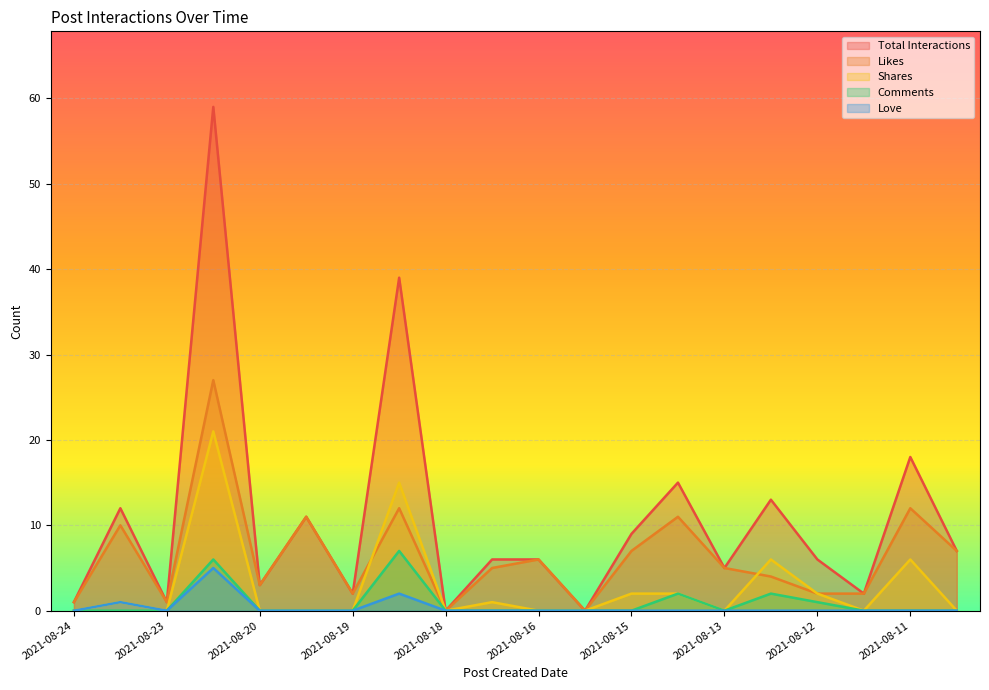

What is the maximum value shown in the chart?

59